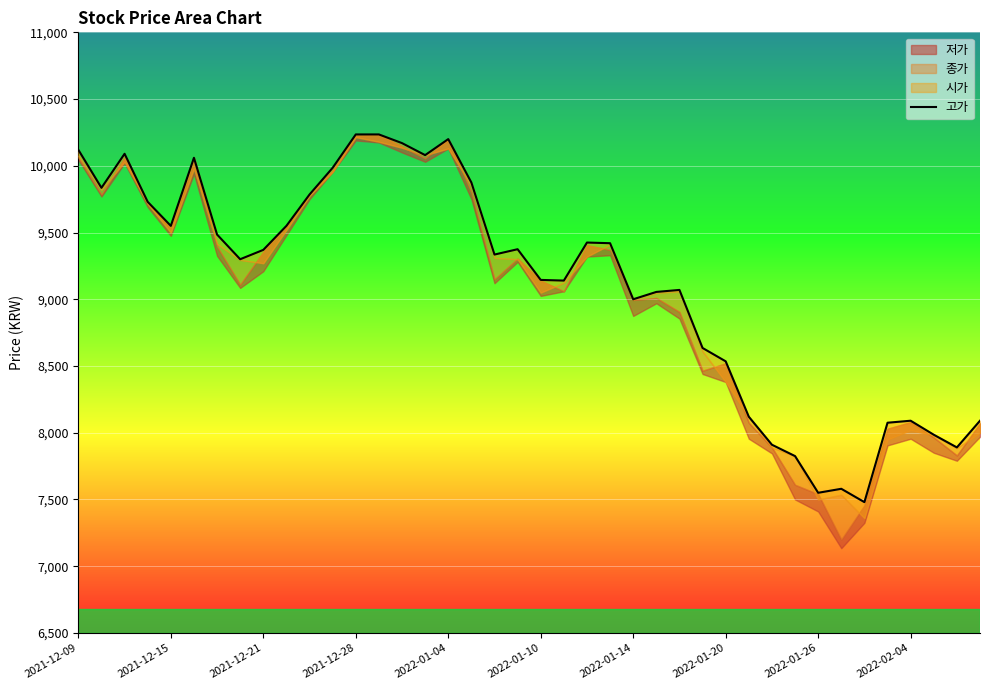

What is the ratio of the value at 2022-01-04 to the value at 30?

1.2